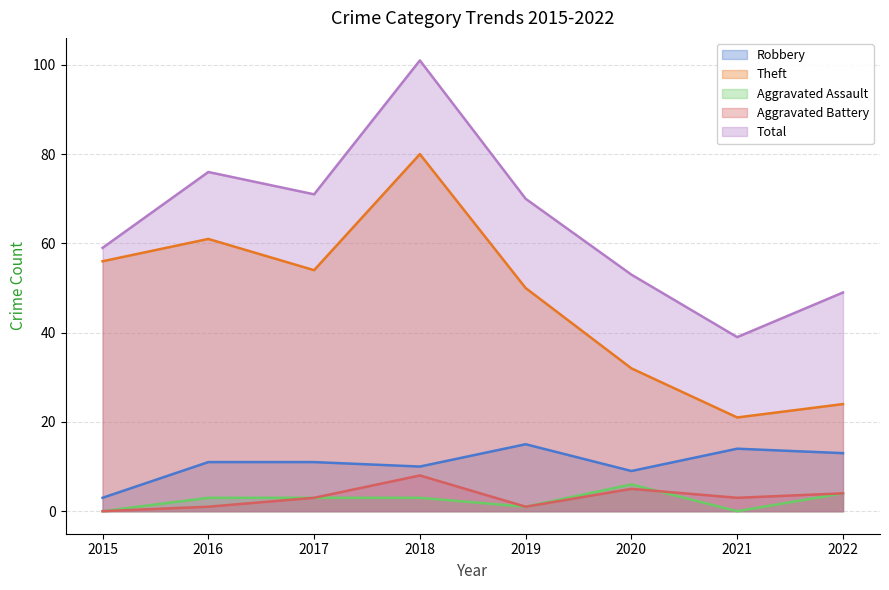

Does the chart display data point markers on the line(s)?

No